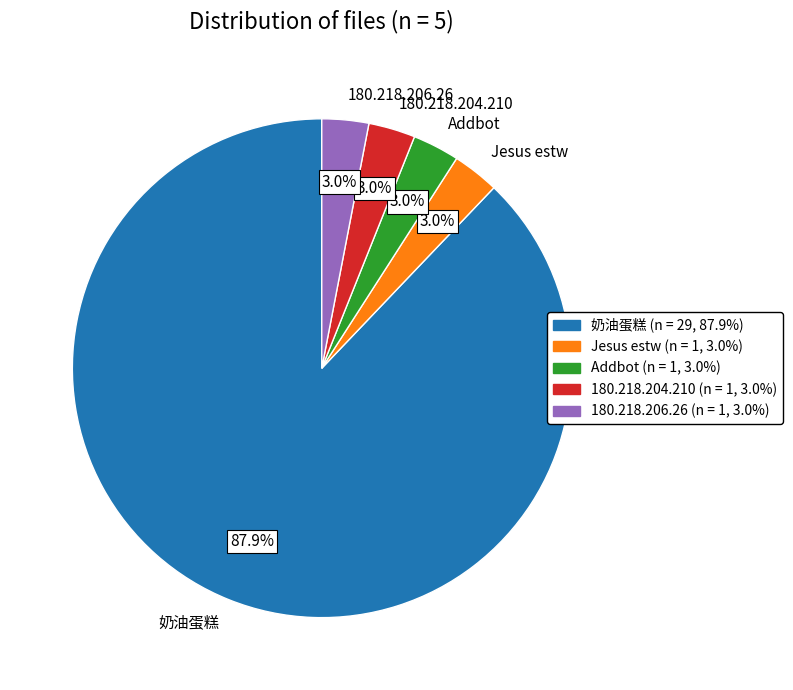

How many segments does this pie chart have?

5